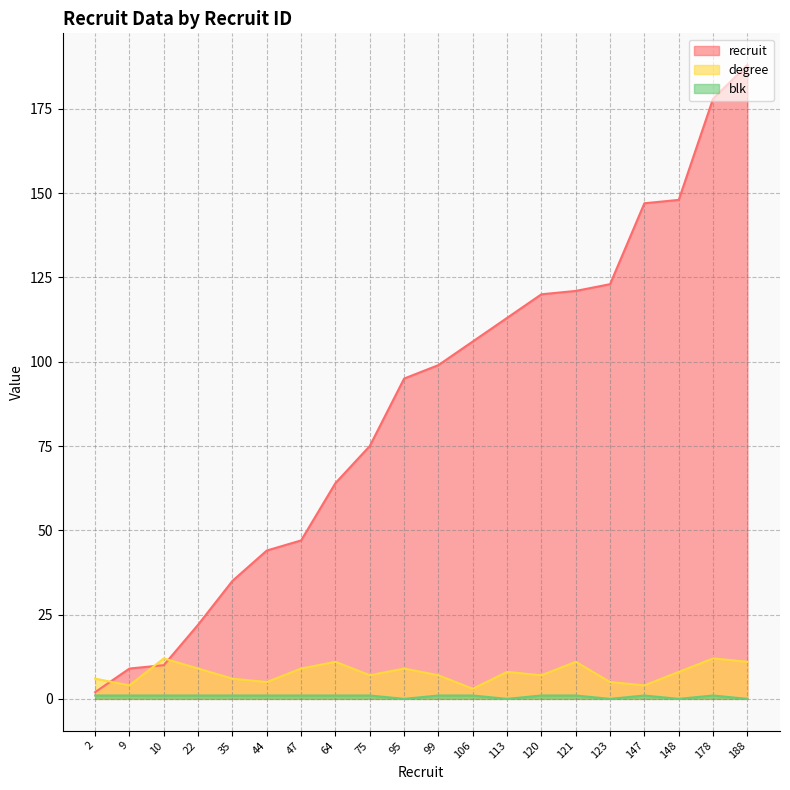

At which label is degree closest to 7?

75